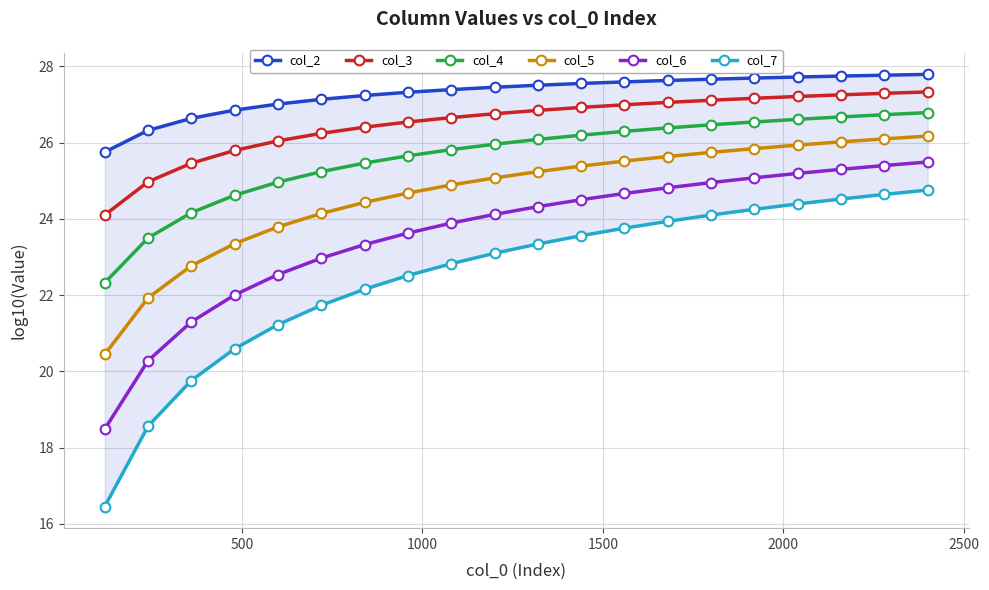

What is the minimum value for col_6?

18.5